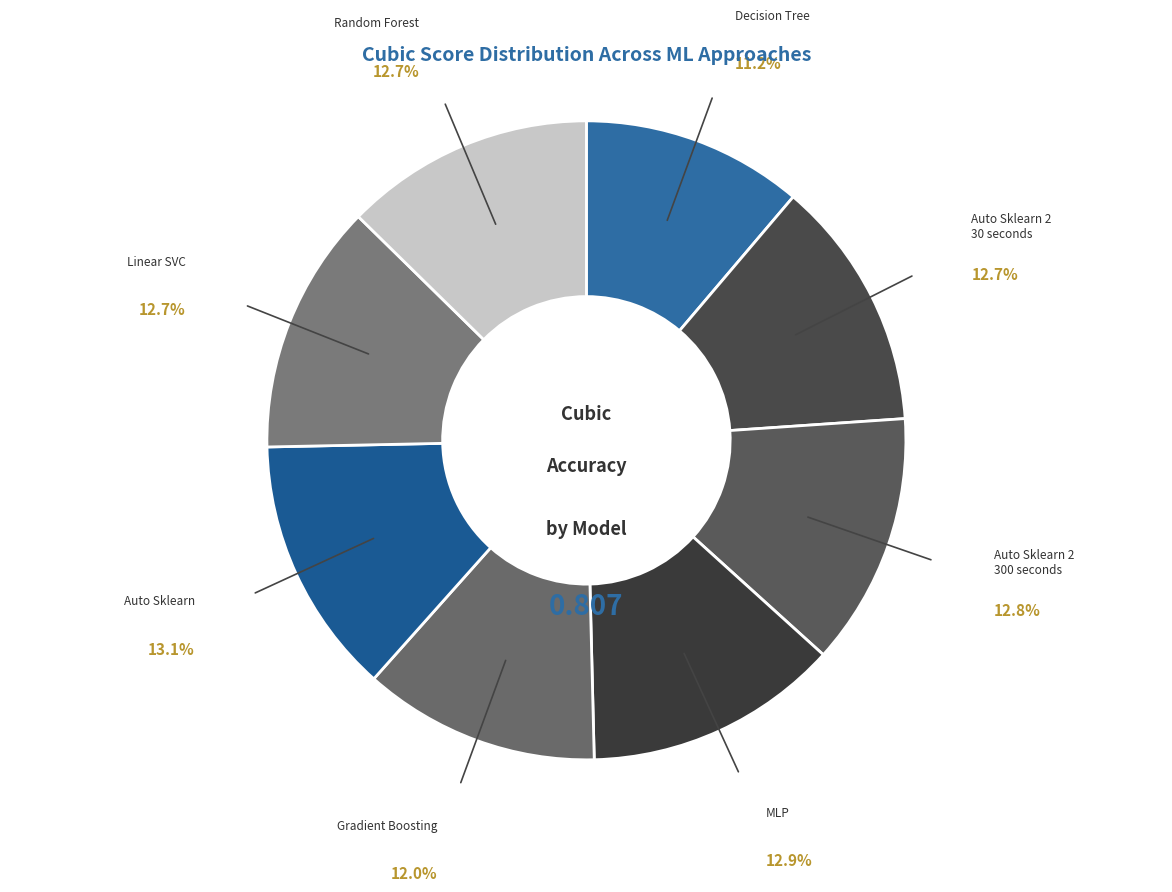

Rank the categories by value from highest to lowest.

Auto Sklearn, MLP, Auto Sklearn 2
300 seconds, Auto Sklearn 2
30 seconds, Linear SVC, Random Forest, Gradient Boosting, Decision Tree